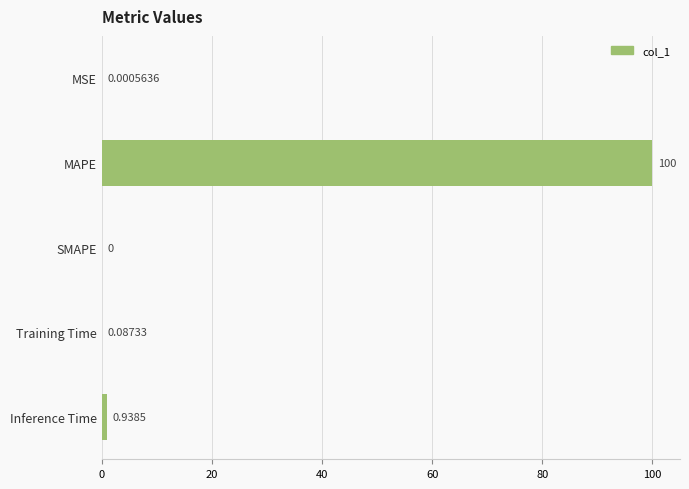

Which has a higher value, Inference Time or MSE?

Inference Time